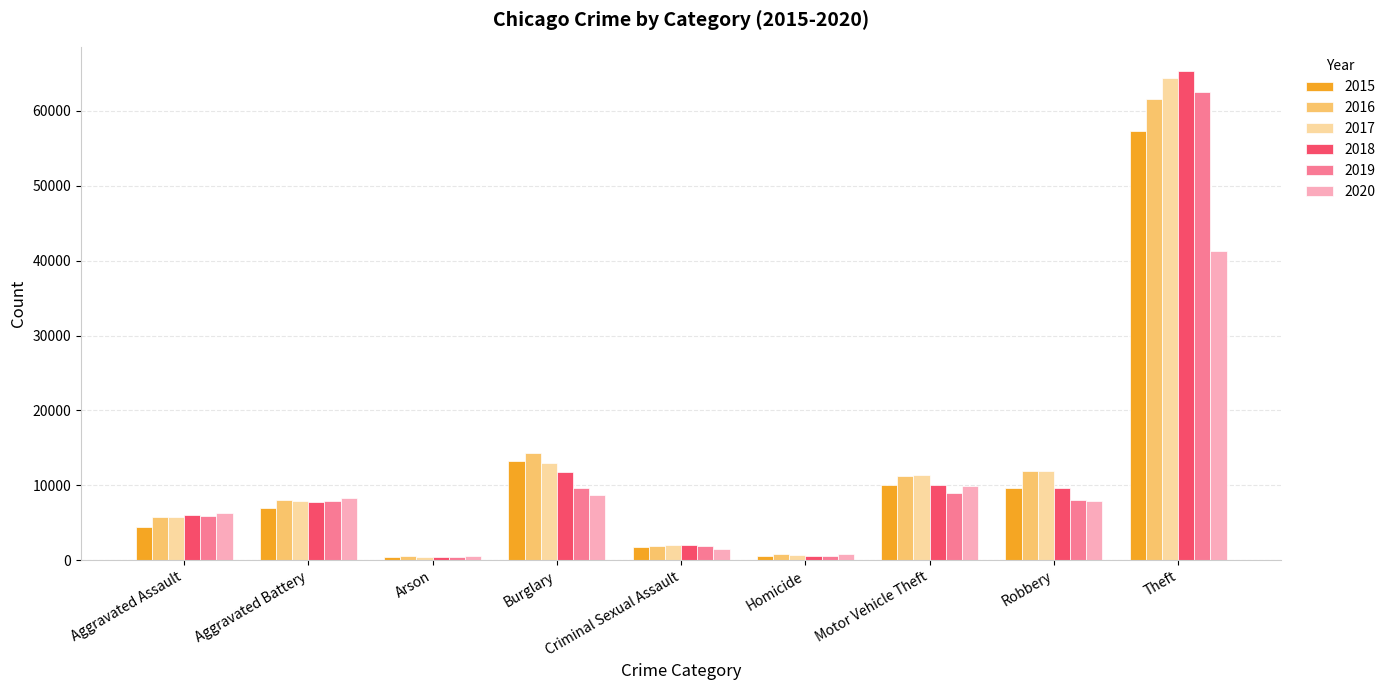

Is it true that 2016 equals 14289 at Burglary?

True